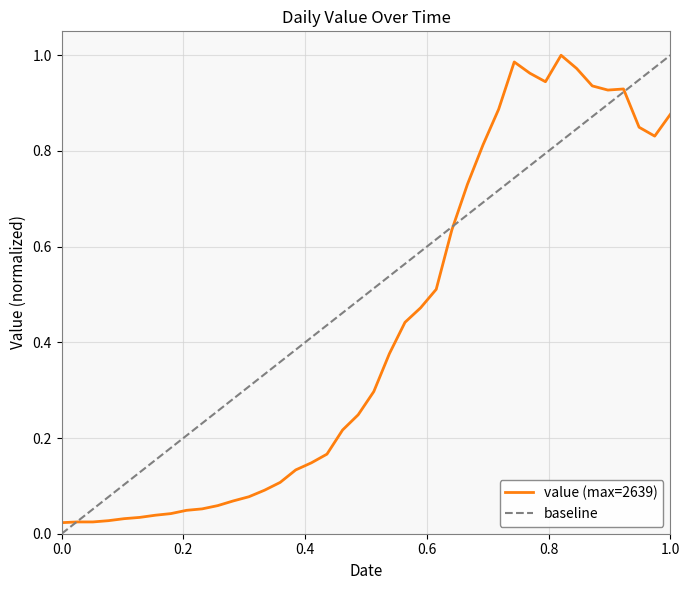

Is it true that the value at 2020-03-29 is 0.9?

True